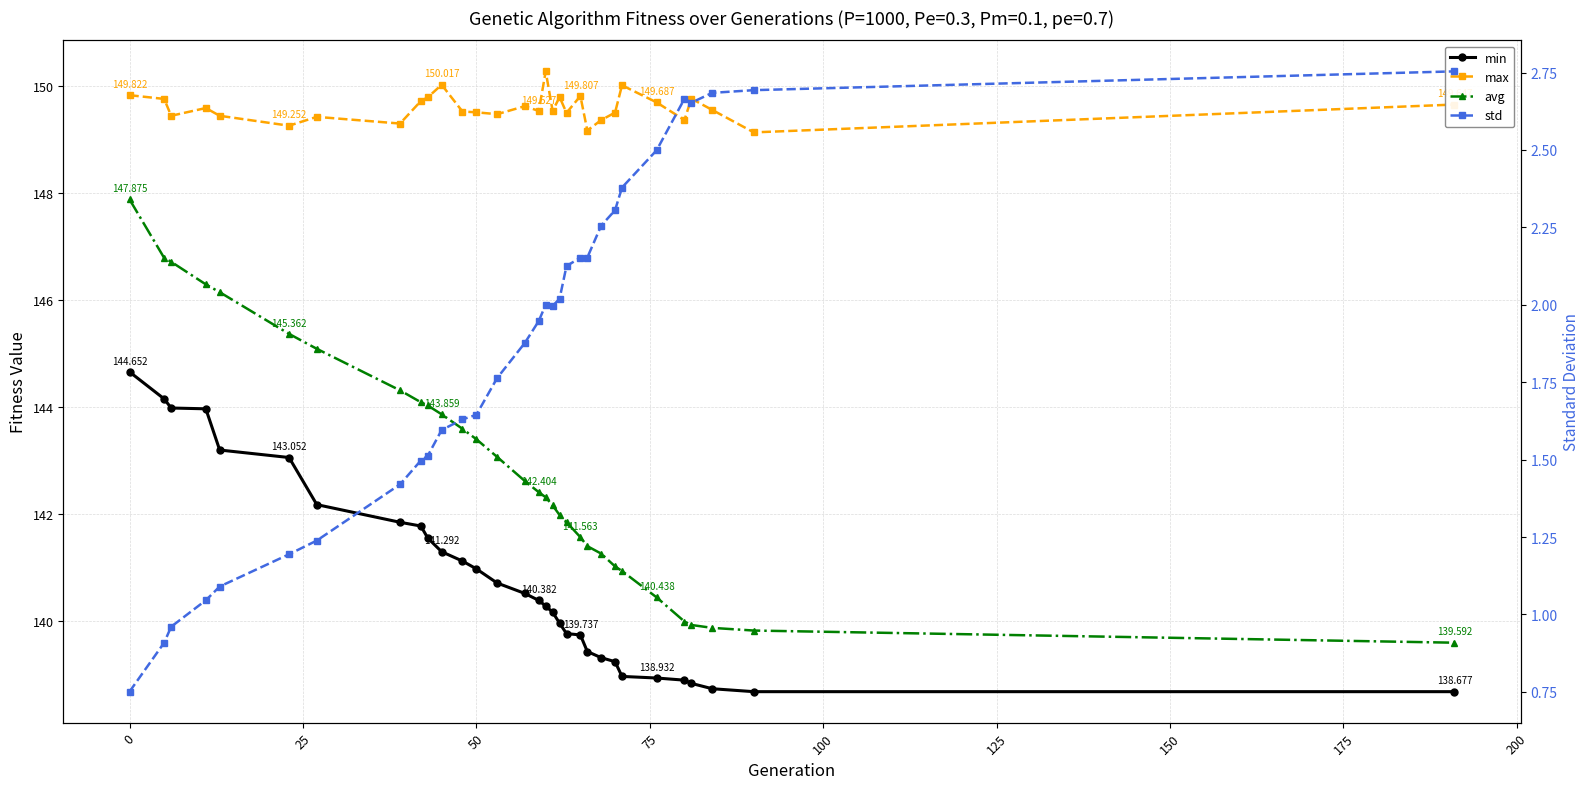

What is the average value of the min series?

140.8